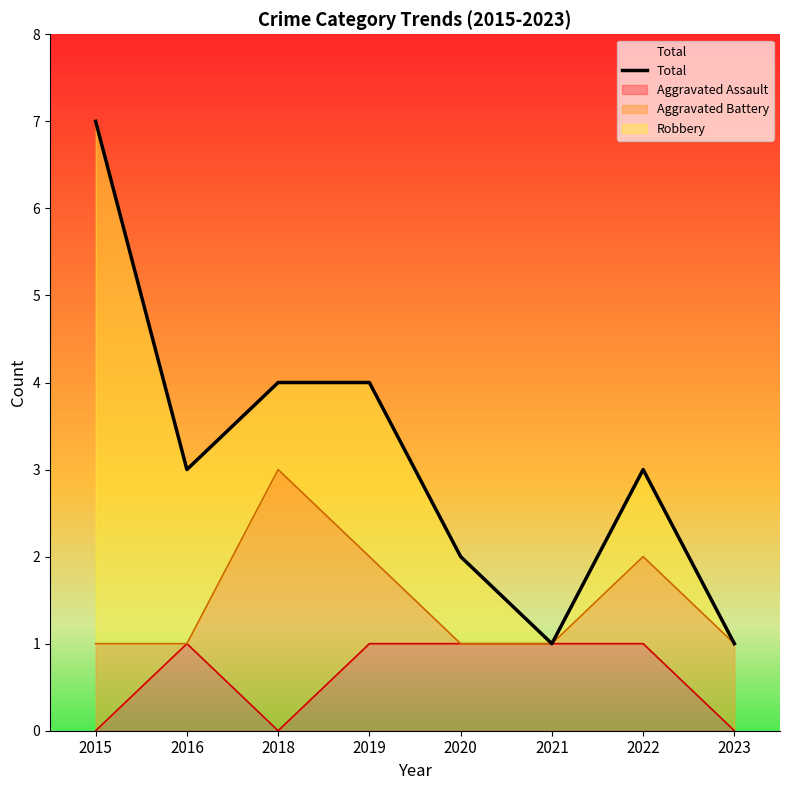

True or false: the data shows 3 at 2016.

True